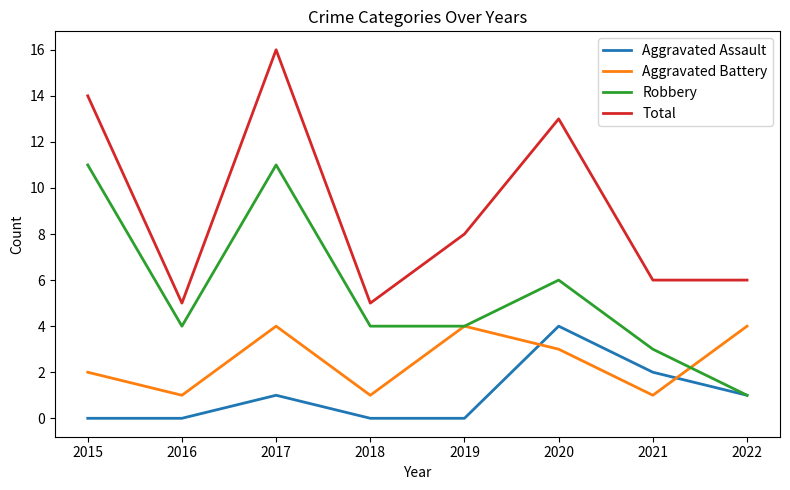

How many interior local peaks does the Aggravated Battery series have?

2